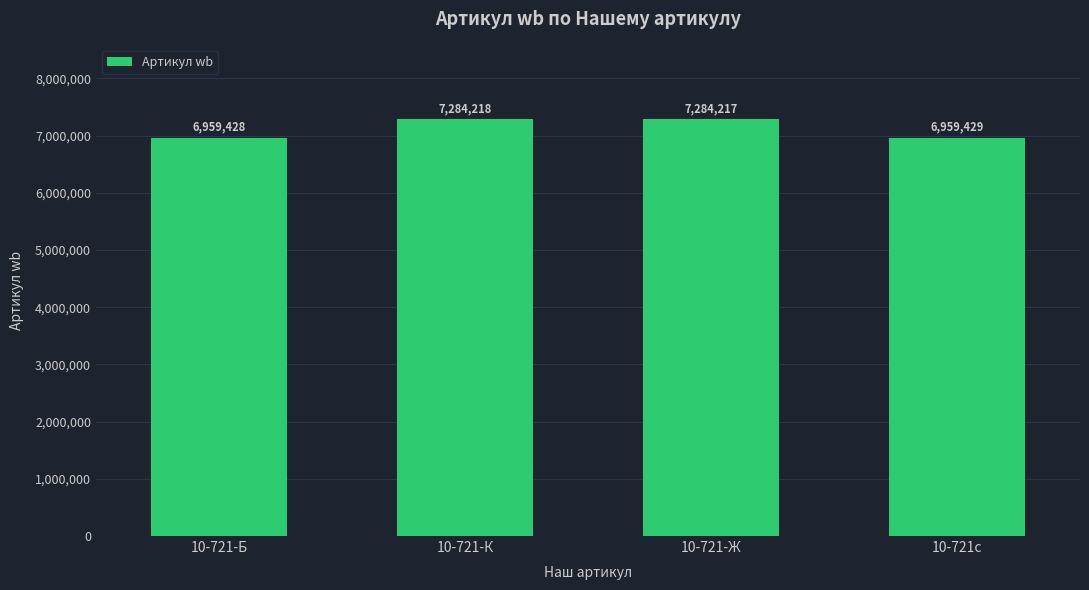

How many categories are shown in the chart?

4